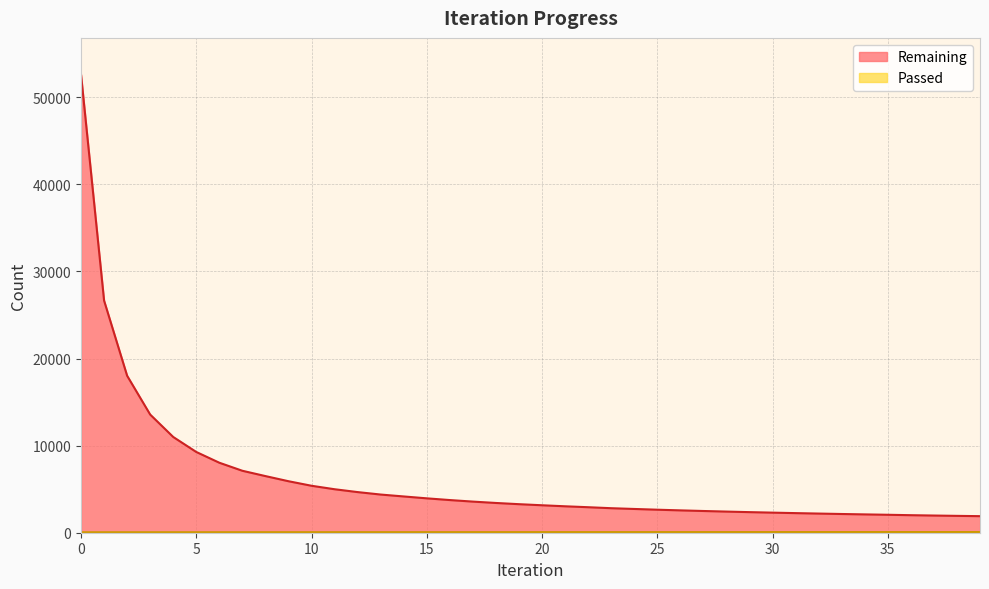

What is the value of the Remaining point at the 26th from the left?

2643